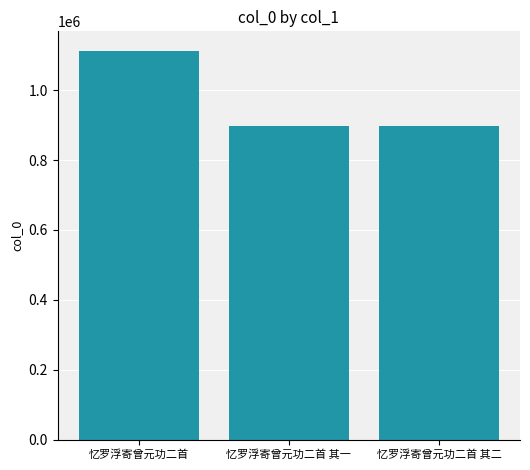

What is the maximum value shown in the chart?

1112957